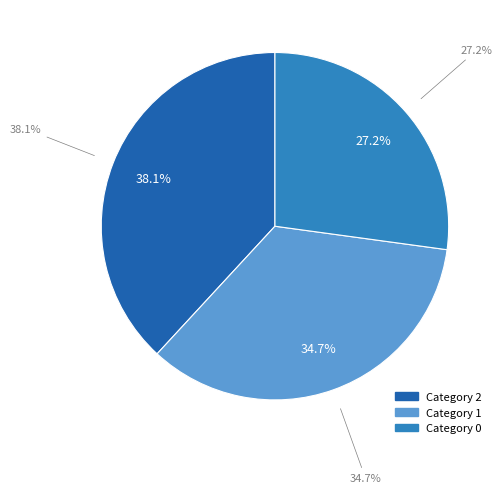

Which category has the biggest portion of the pie?

2